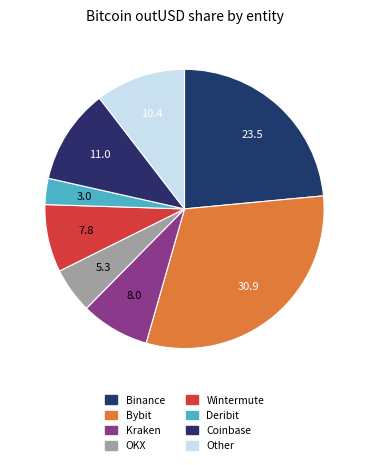

Which category has the smallest portion of the pie?

Deribit